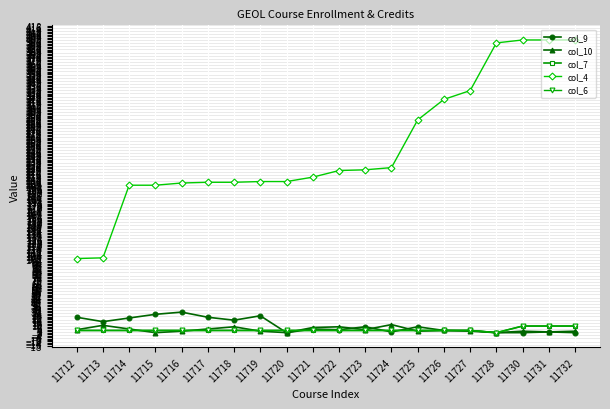

Does the chart have visible grid lines?

Yes